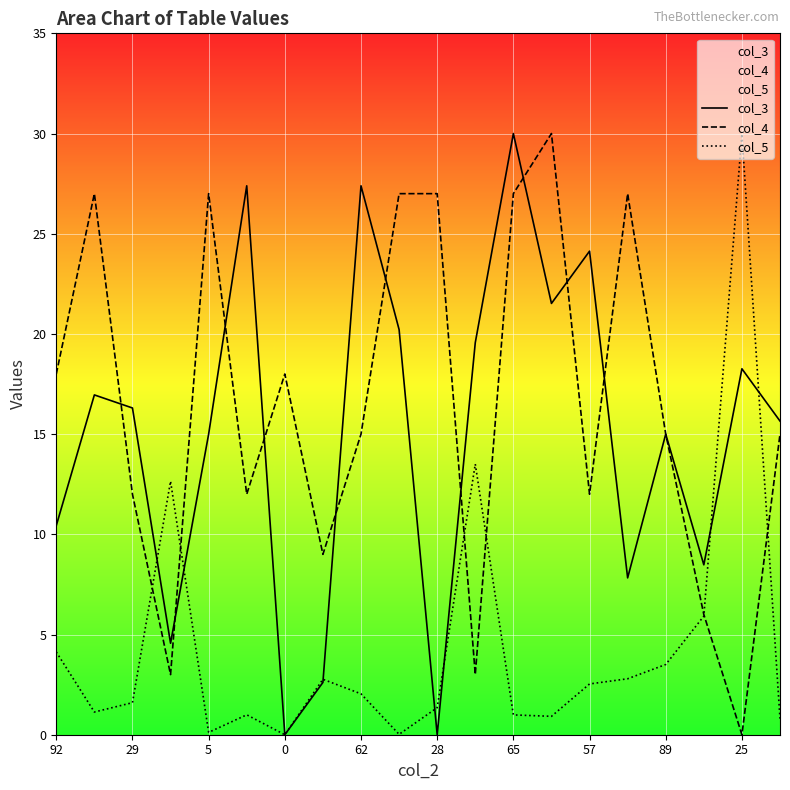

What is the value of the col_5 point at the 12th from the left?

13.5